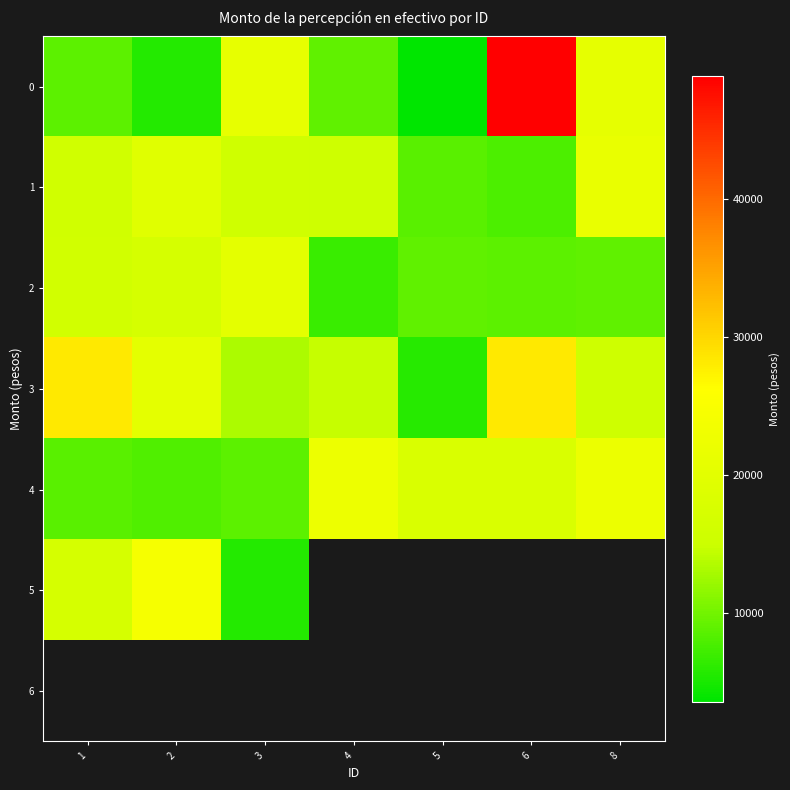

At which category does the chart reach its minimum across all series?

5